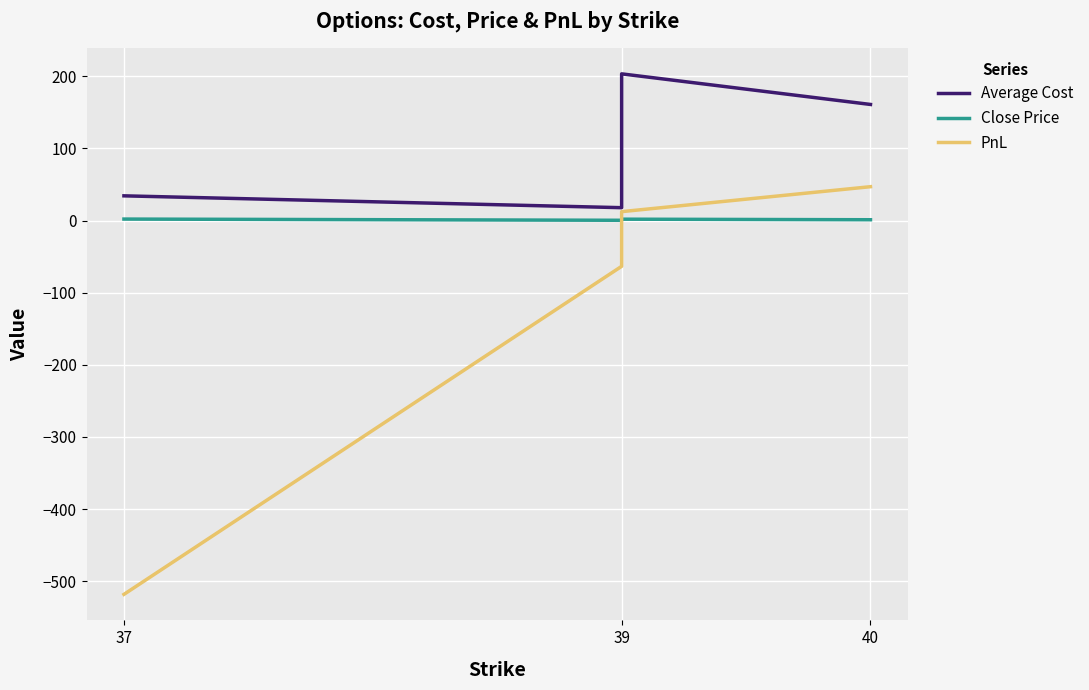

True or false: PnL and Average Cost cross at least once.

False